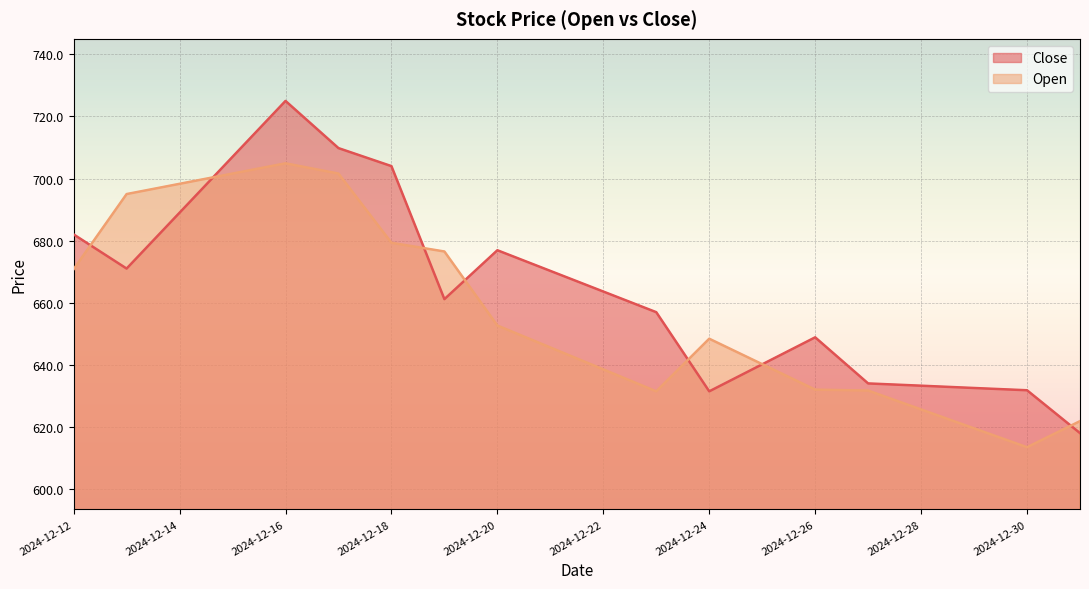

How many intersections are there between Open and Close?

7